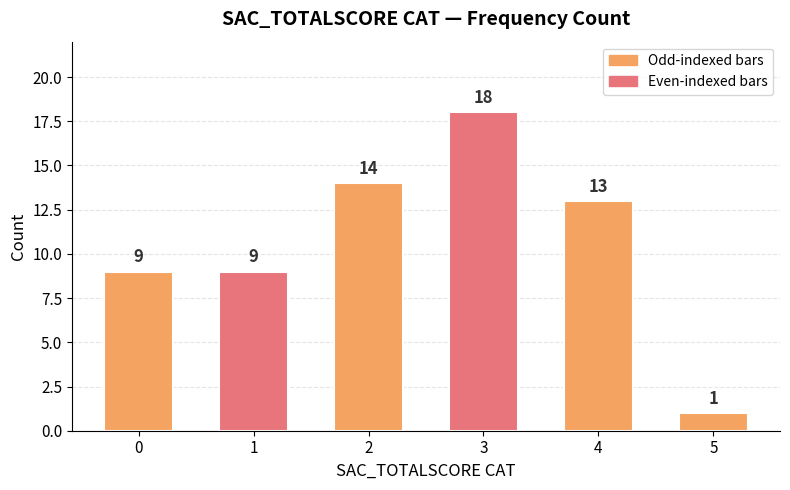

Are the bars grouped side by side (vs. stacked)?

No